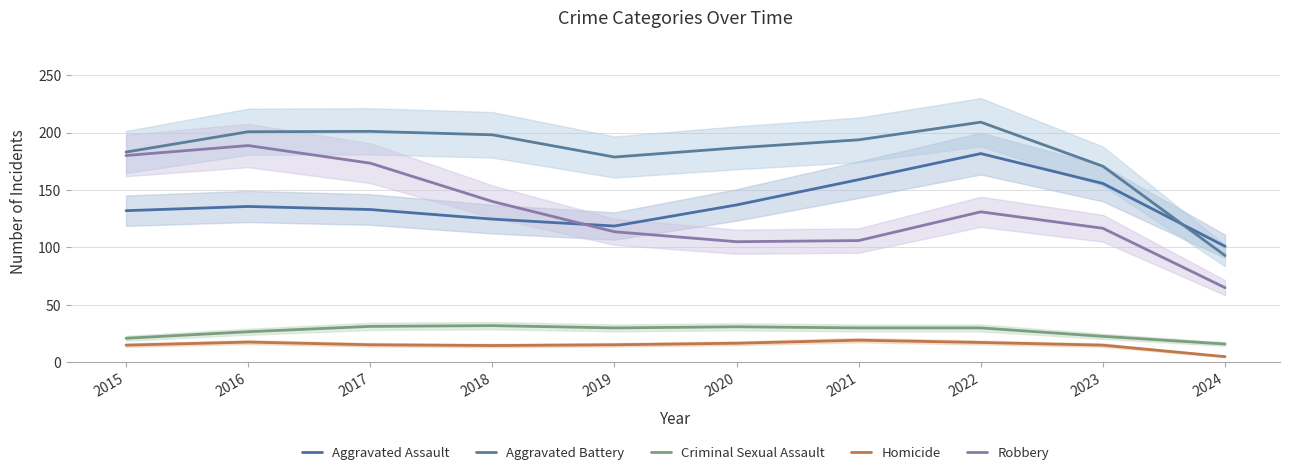

What is the minimum value shown in the chart?

5.0